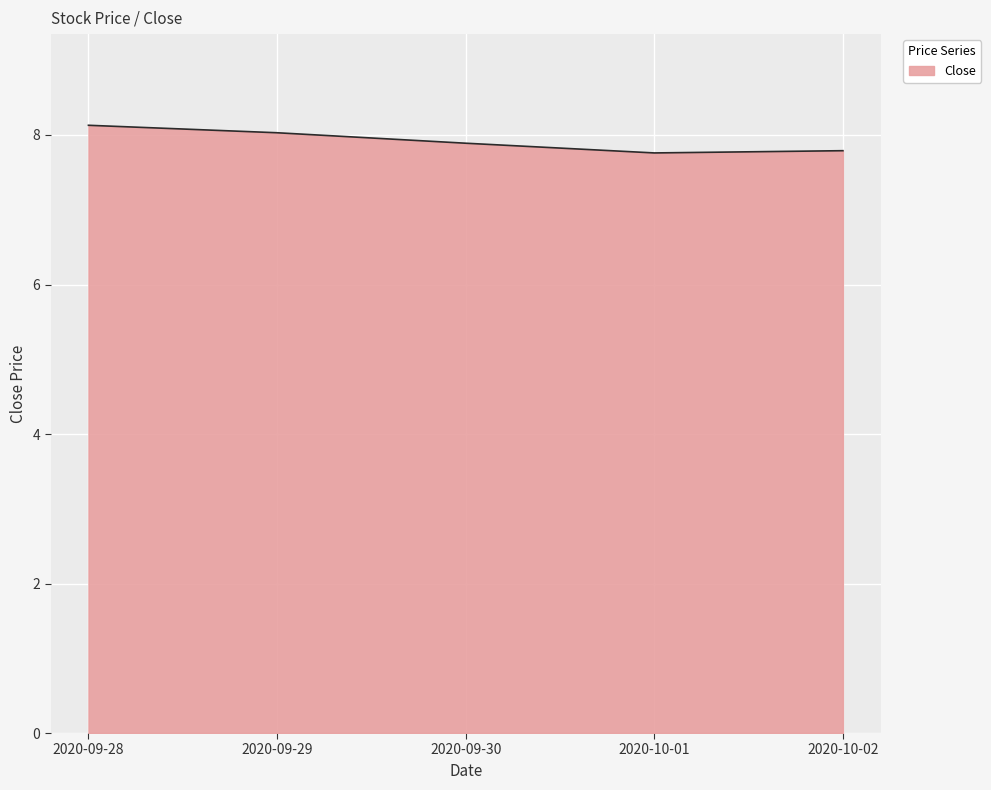

The value at 2020-09-28 is 8.1. True or false?

True